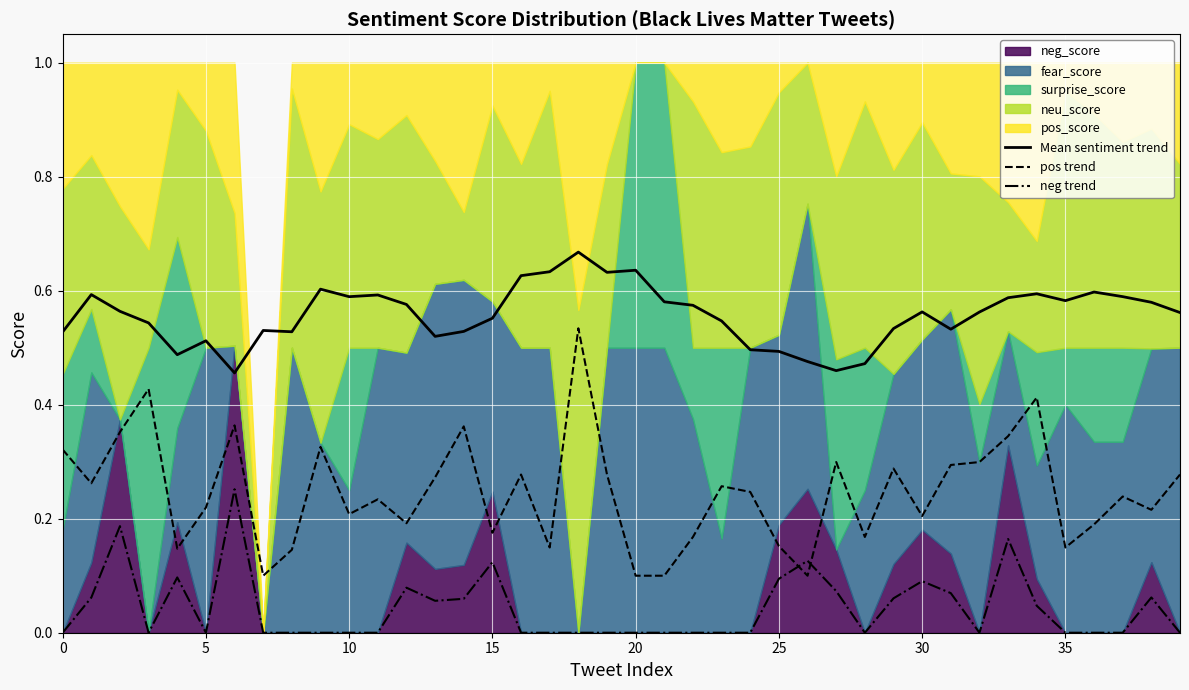

Which label corresponds to the largest value in the chart?

18